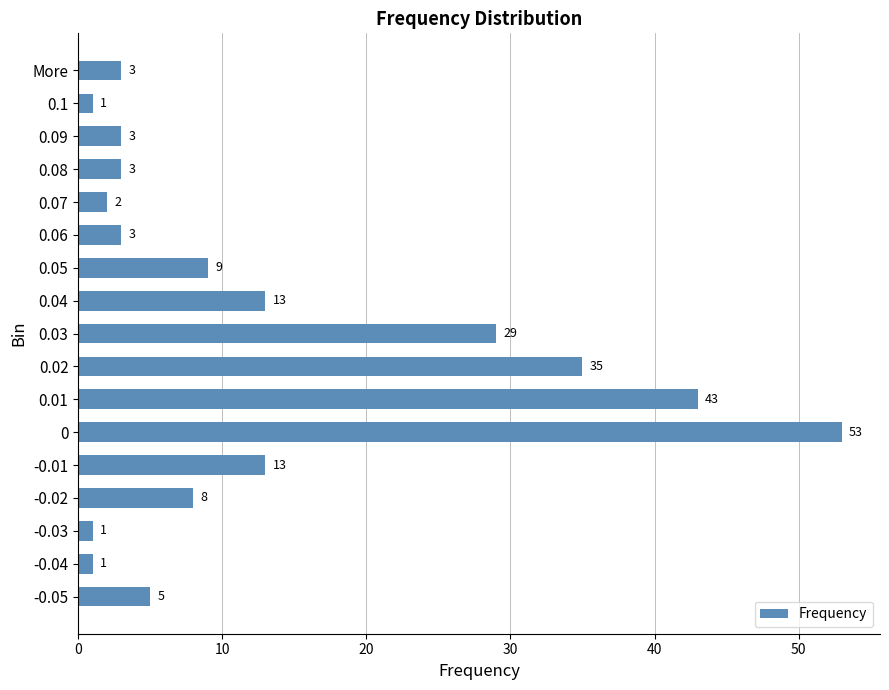

The chart shows a value of 35 at 0.02. True or false?

True